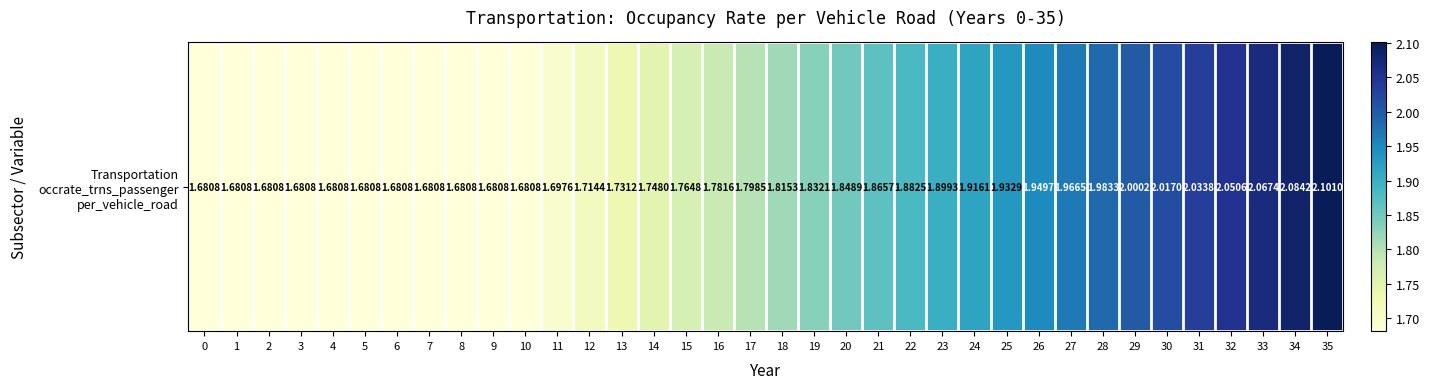

What is the ratio of the value at 29 to the value at 21?

1.1